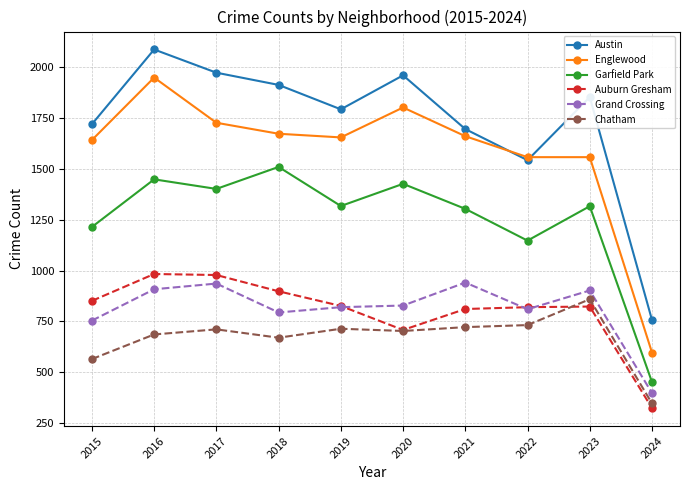

What is the value of the Englewood point at the 10th from the left?

597